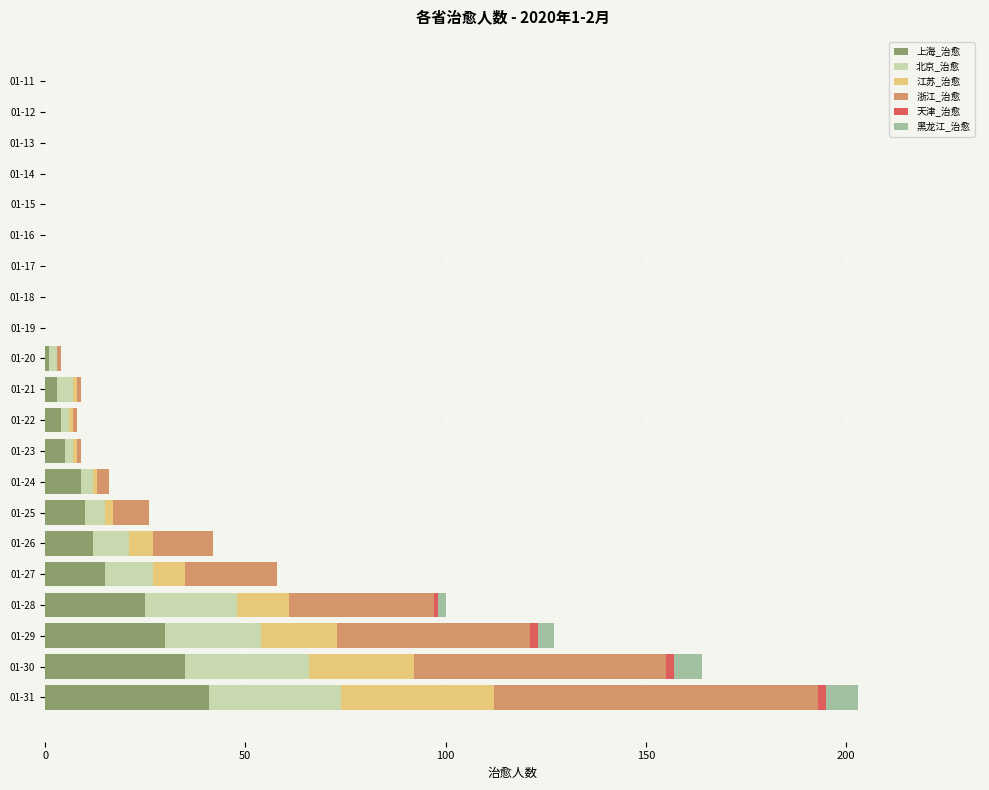

The 上海_治愈 series shows 51 at 01-29. True or false?

False